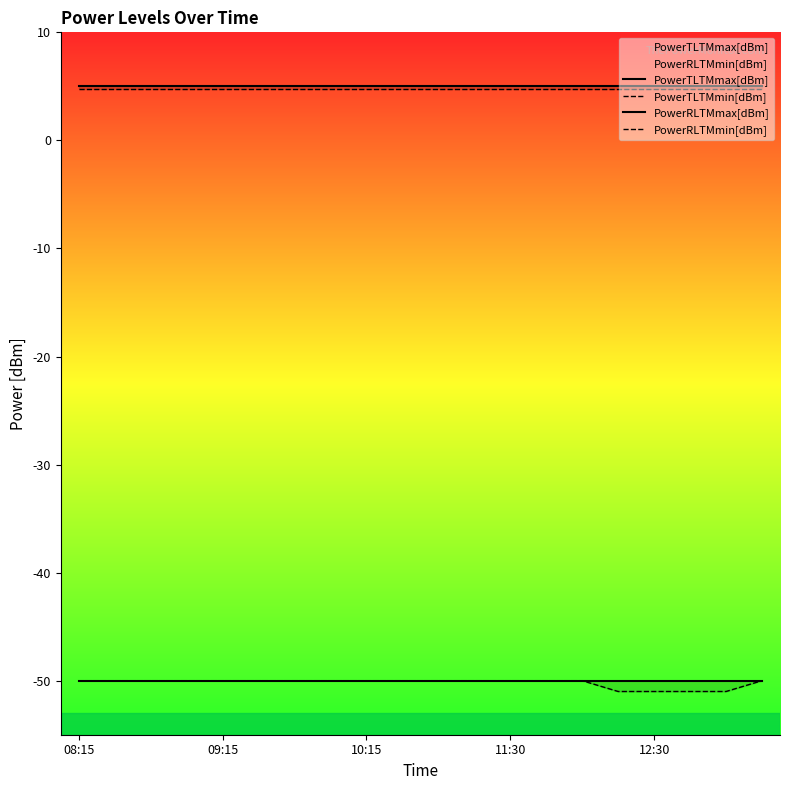

True or false: PowerRLTMmin[dBm] and PowerRLTMmax[dBm] intersect in this chart.

False